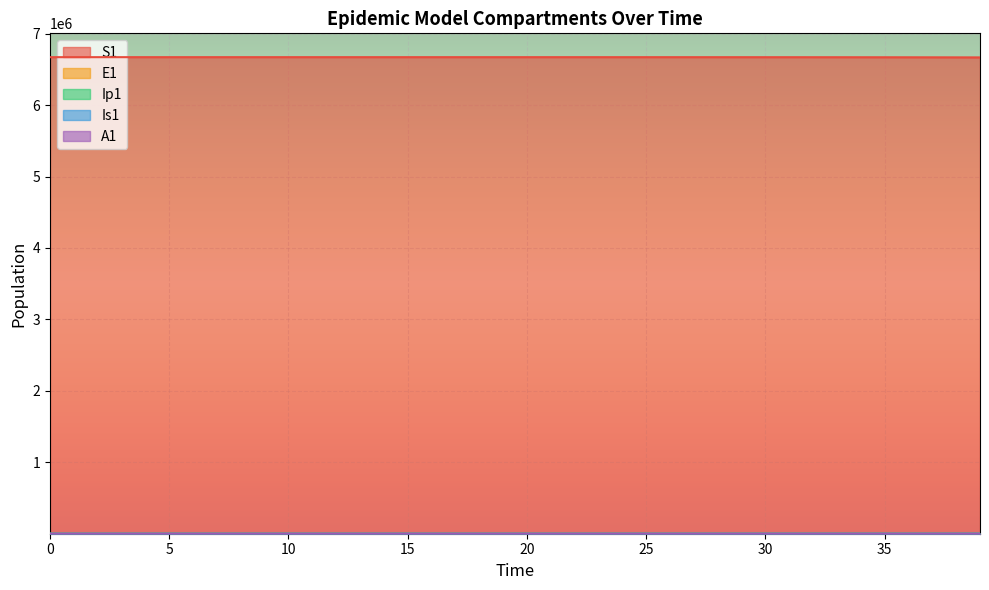

What is the difference between the S1 values at 23 and 10?

110.4